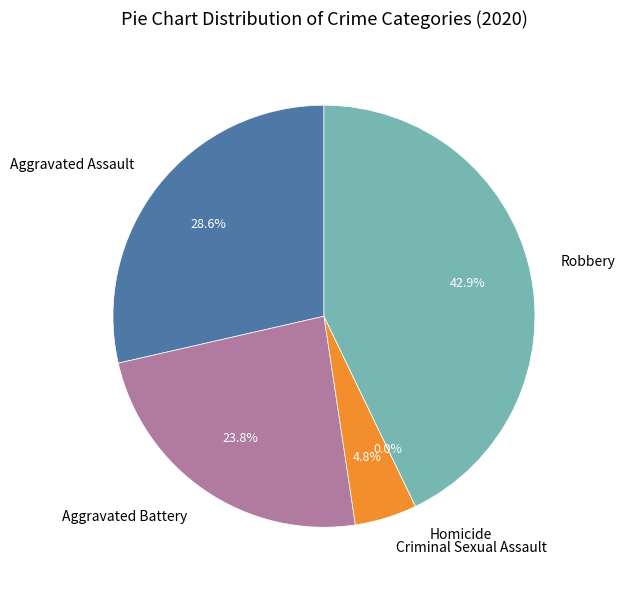

What is the change in value from Criminal Sexual Assault to Homicide?

-1